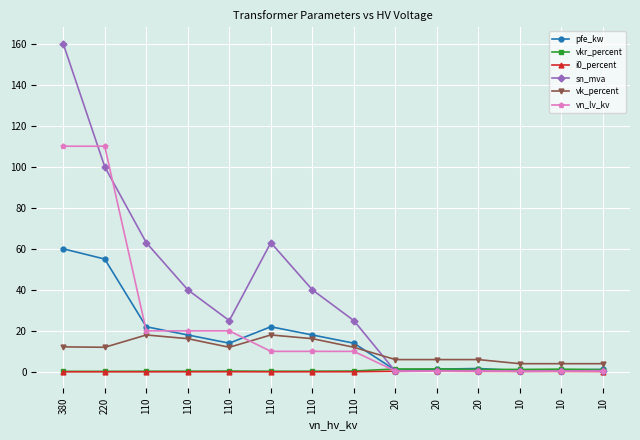

How many distinct data groups are displayed?

6